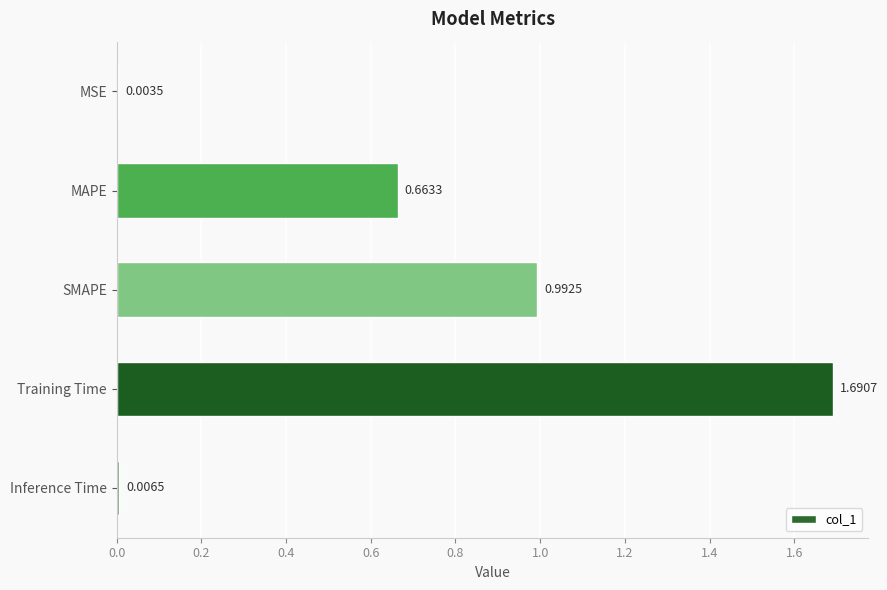

What is the change in value from SMAPE to Inference Time?

-1.0